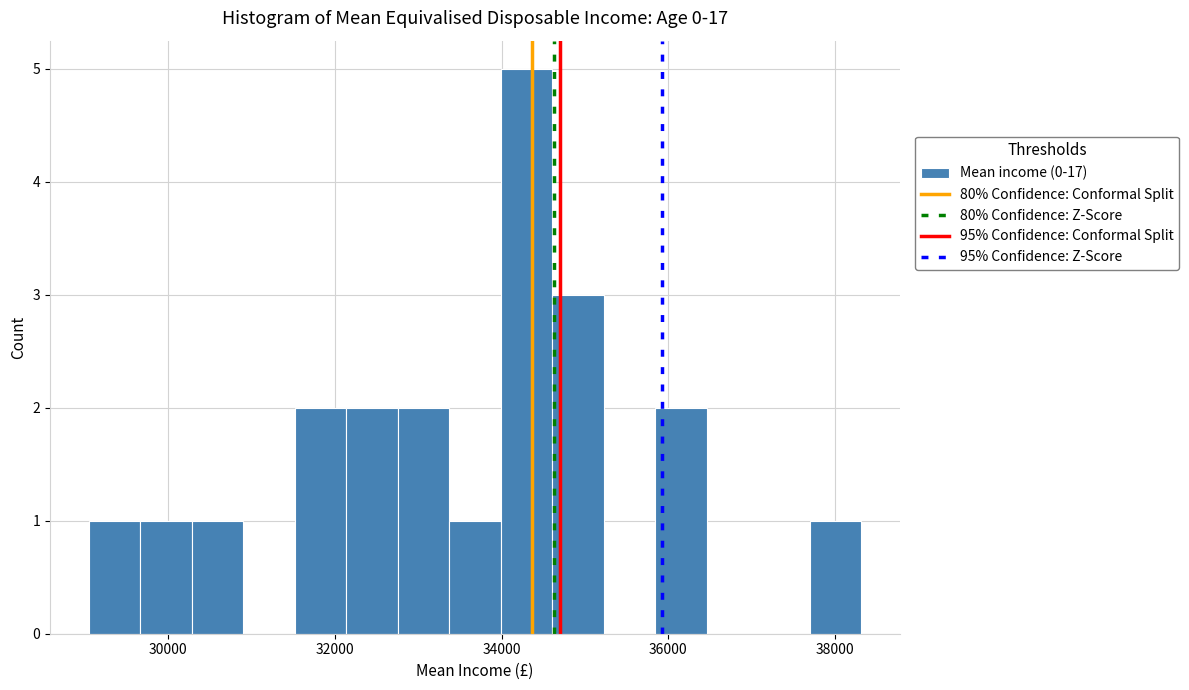

Read against the x-axis, roughly where is the centre of the tallest bar?

34200